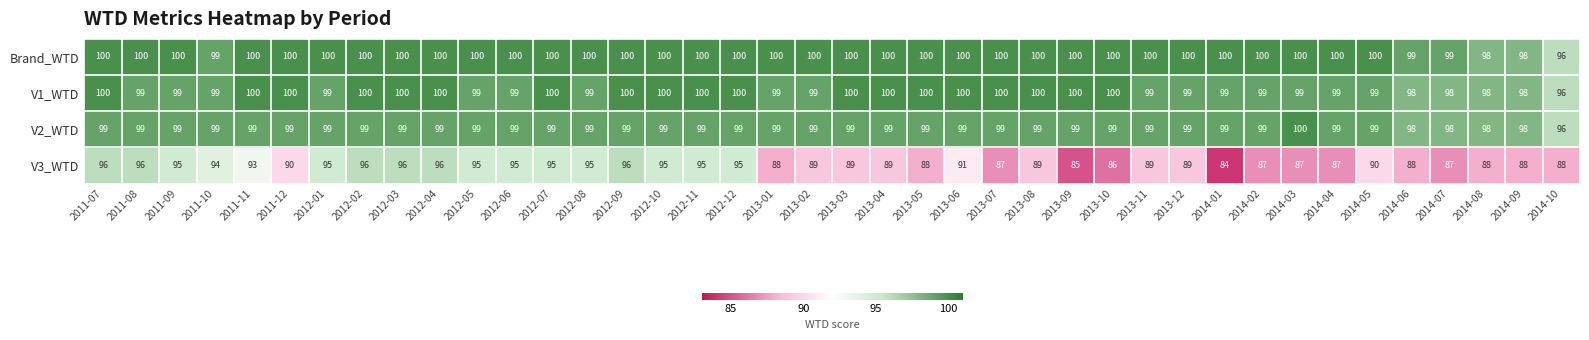

What value does the V2_WTD series have at 2012-06?

99